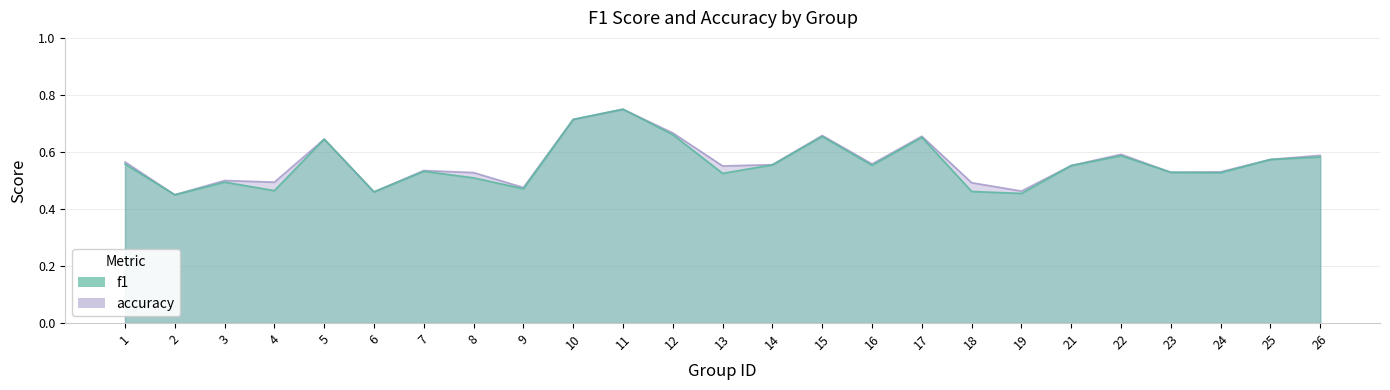

In f1, how many points are lower than both neighbors (excluding endpoints)?

8